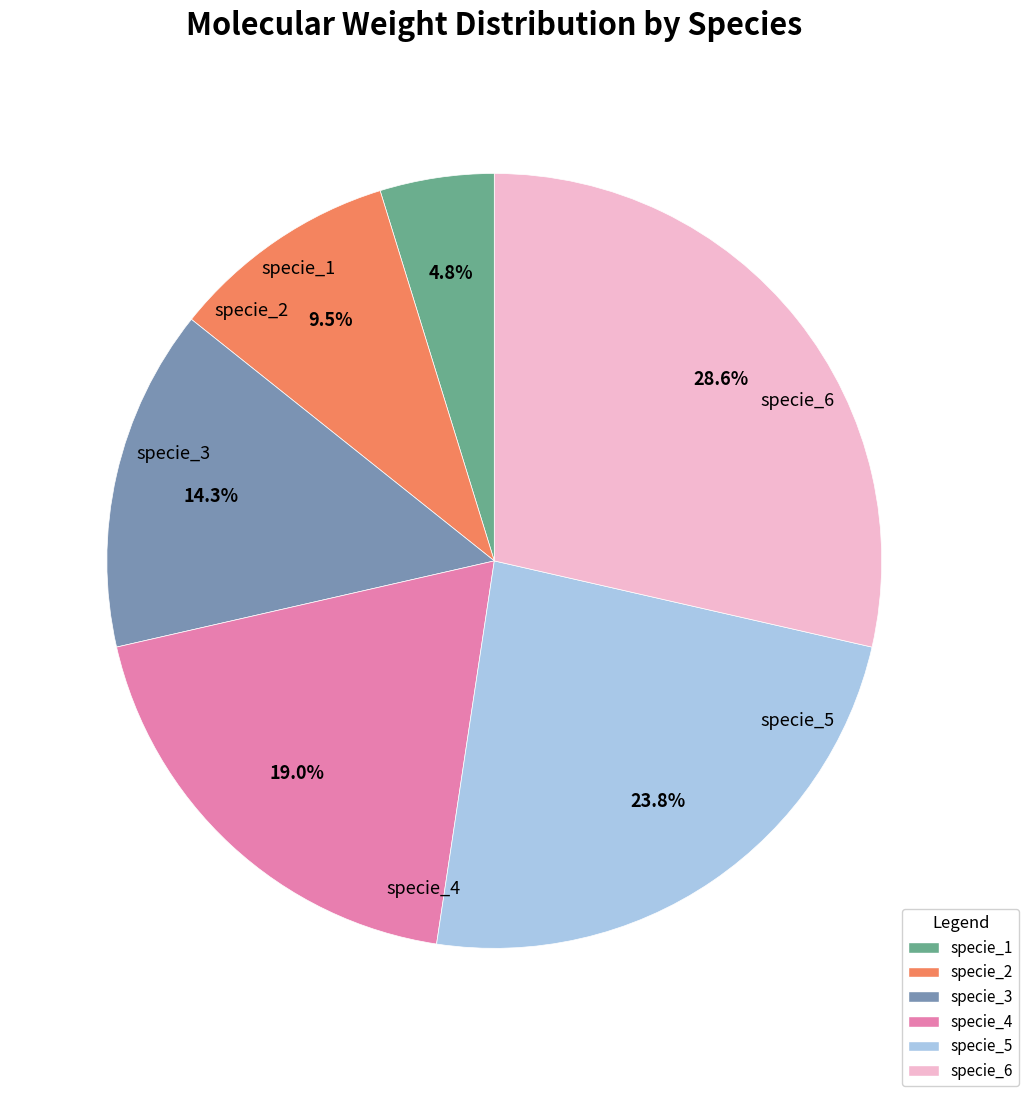

What percentage is NOT represented by specie_6?

71.4%